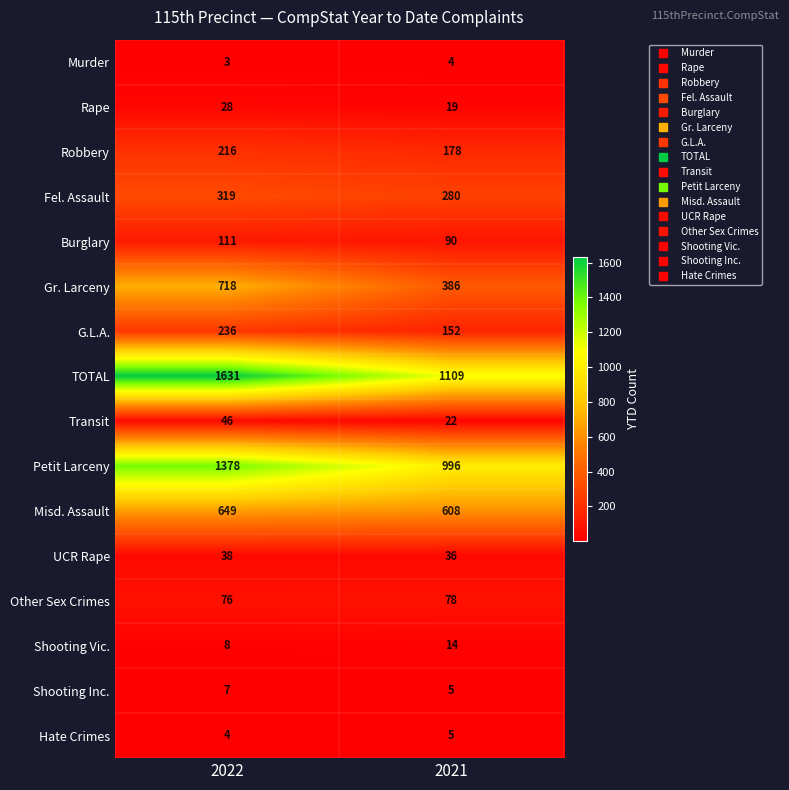

What is the maximum value shown in the chart?

1631